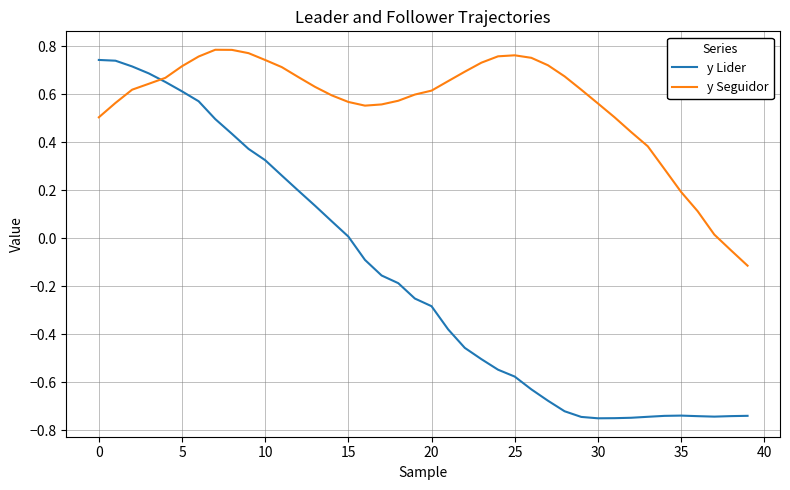

After their last crossing, which series has the higher values: y Lider or y Seguidor?

y Seguidor